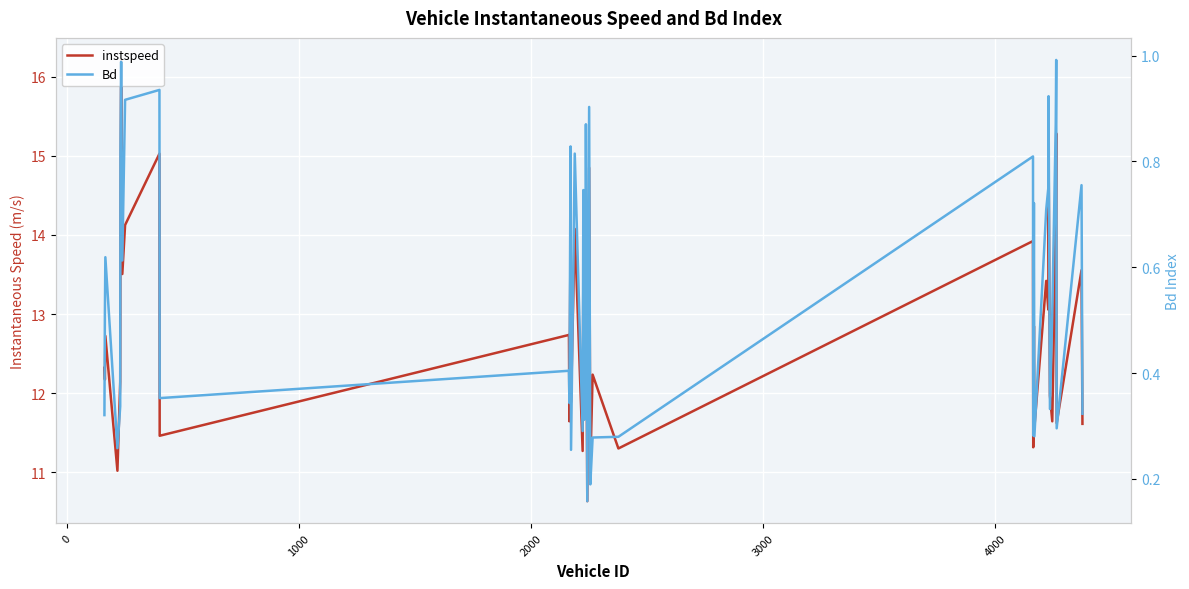

List the series in order of their overall mean, lowest first.

Bd, instspeed